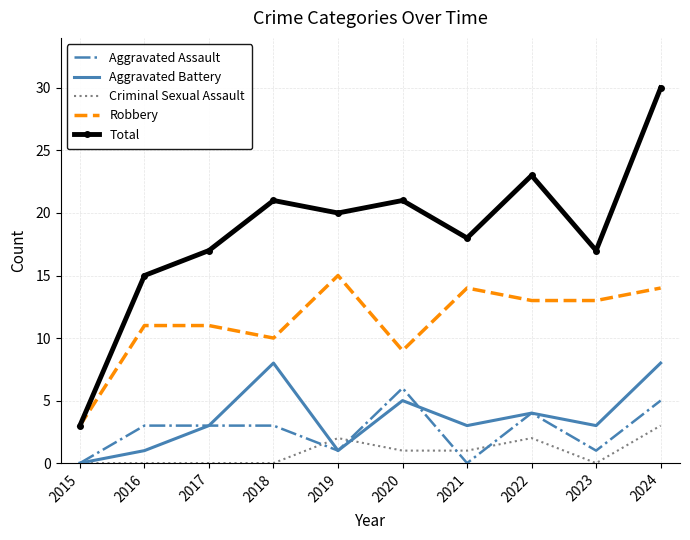

Which series has the largest range (max minus min)?

Total